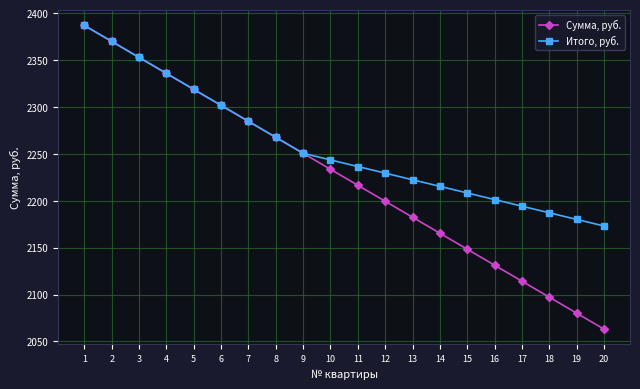

What is the total value across all series at 15?

4356.6